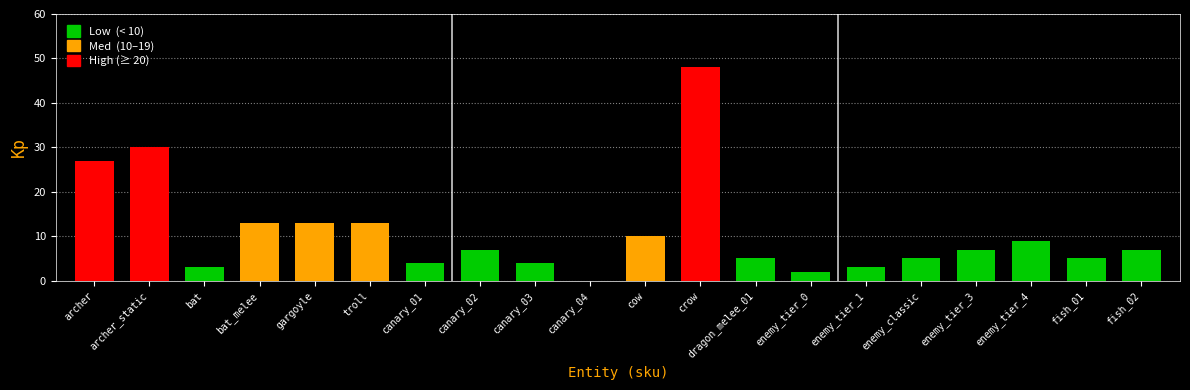

What is the change in value from gargoyle to enemy_classic?

-8